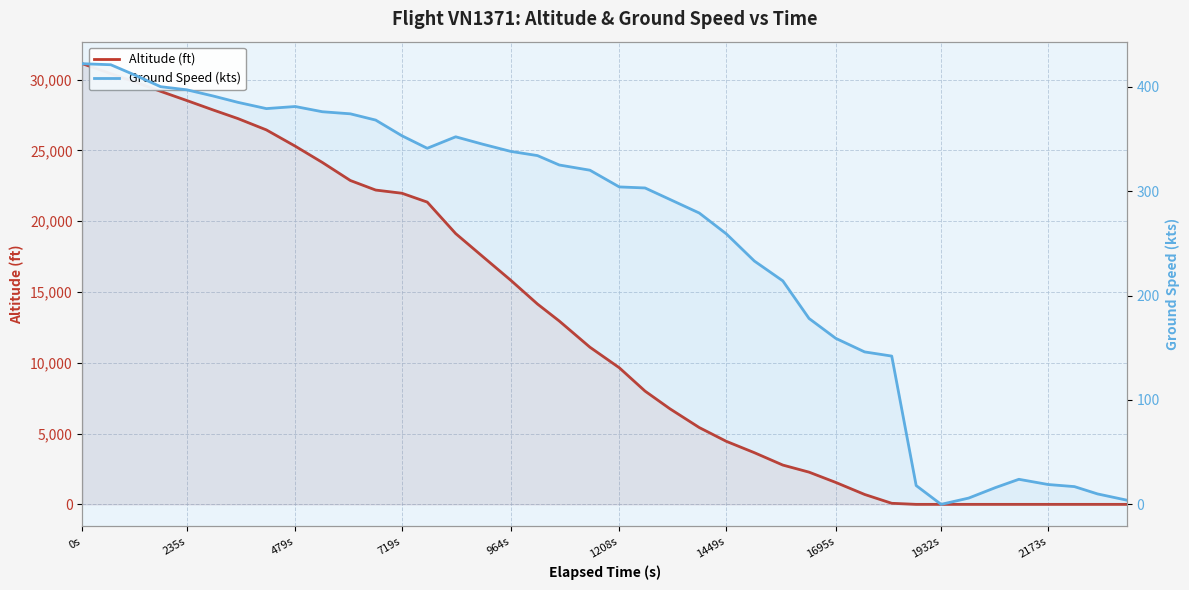

Rank the series by their average value, from highest to lowest.

Altitude (ft), Ground Speed (kts)